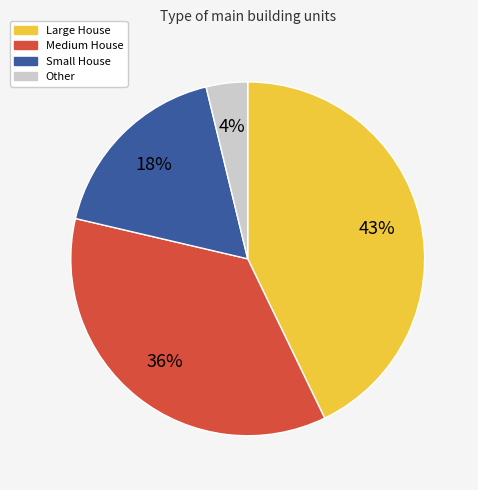

To the nearest percent, what is the average slice percentage?

25%